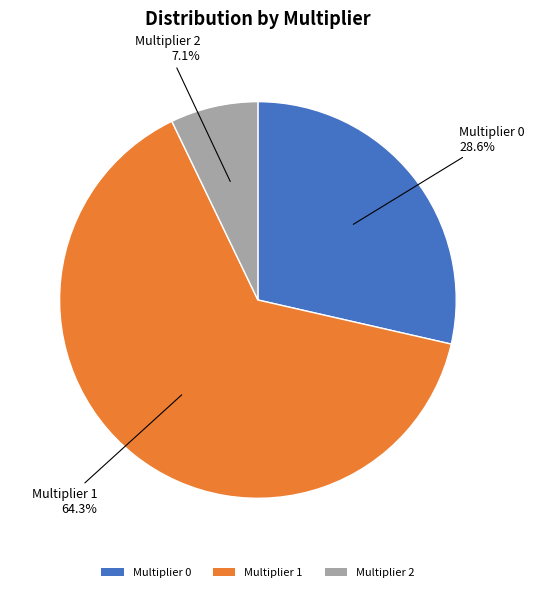

To the nearest percent, what is the difference between the largest and smallest slice percentages?

57%